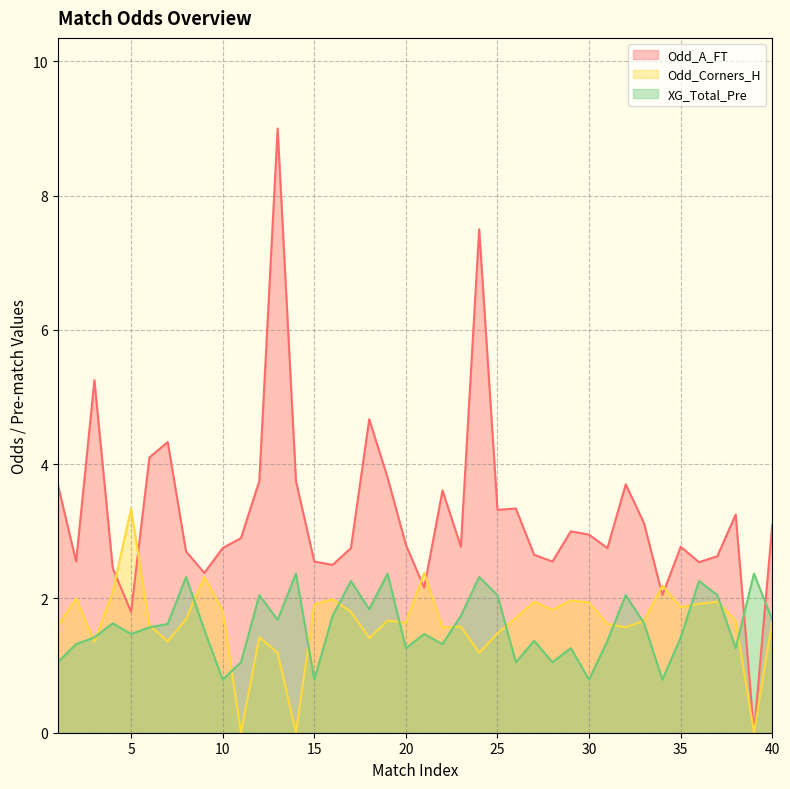

The Odd_A_FT series shows 3.0 at 30. True or false?

True